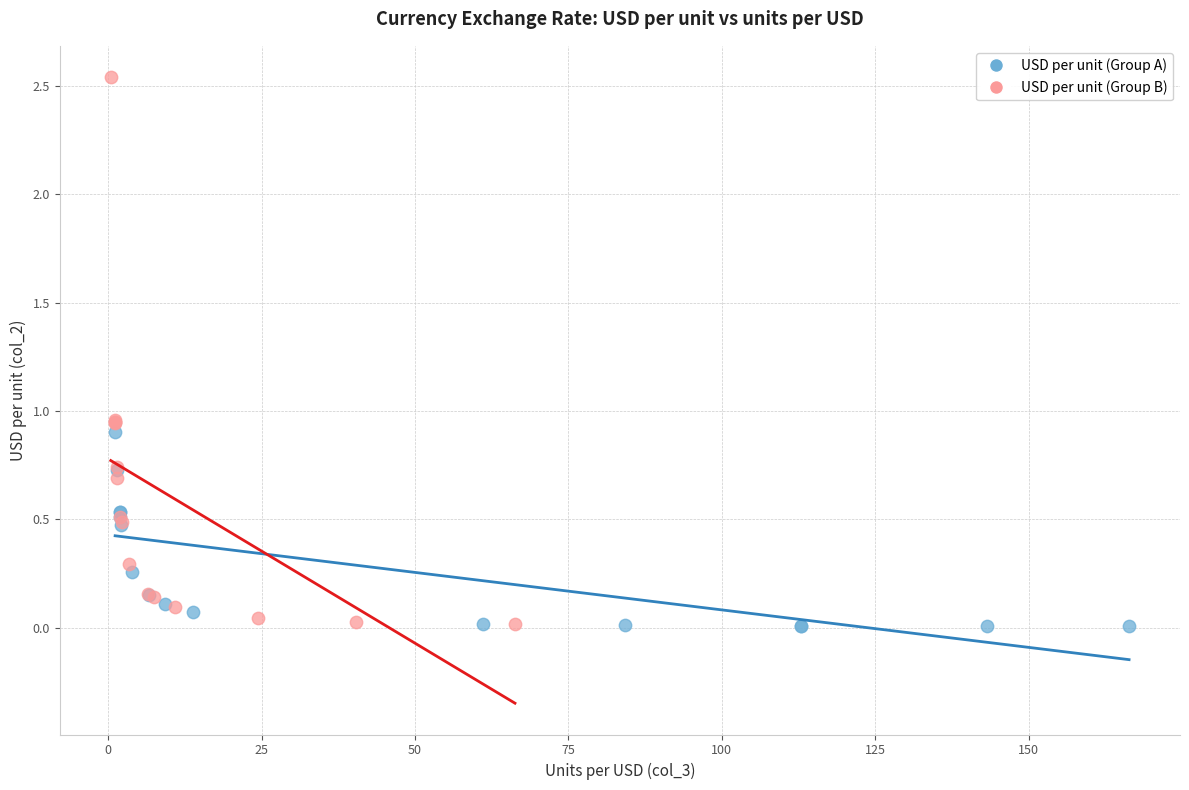

What are all the series names shown in the legend?

USD per unit (Group A), USD per unit (Group B)